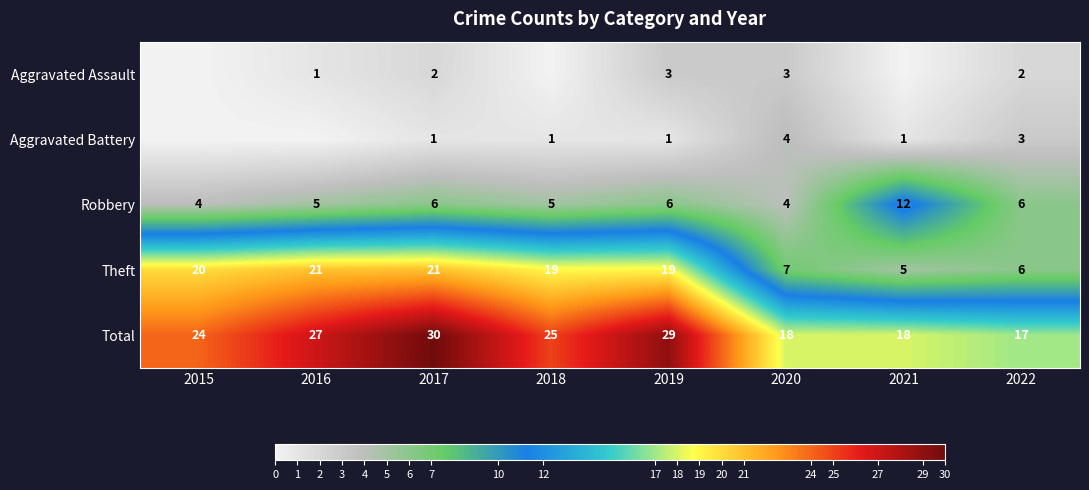

Is the value of Theft at 2016 greater than the value of Robbery at 2019?

Yes